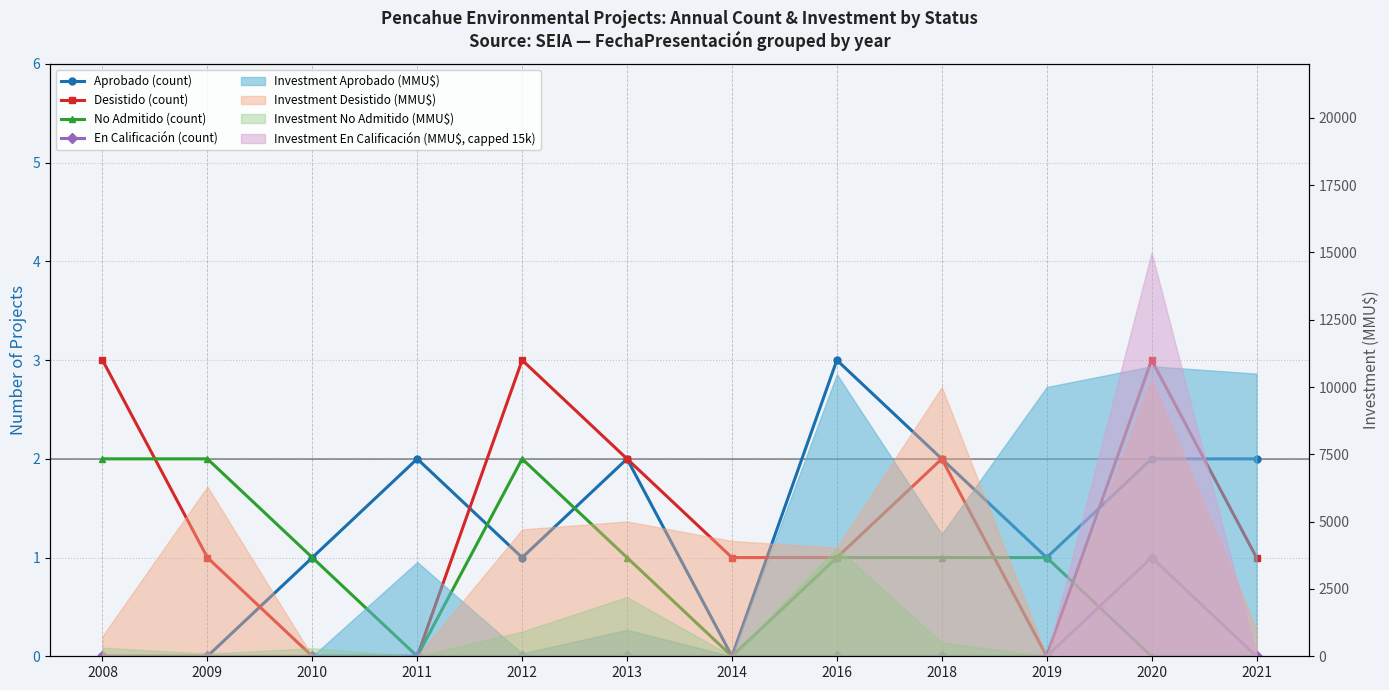

How many interior local valleys does the Desistido (count) series have?

1